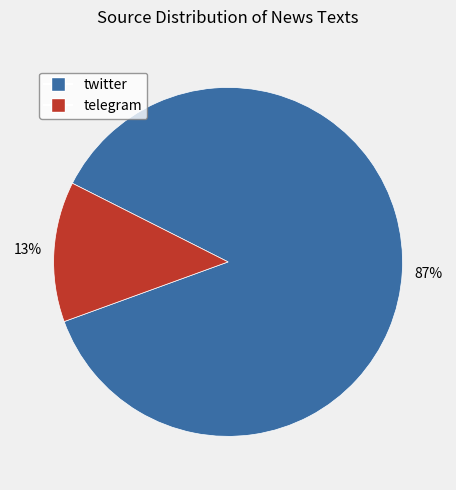

How many segments does this pie chart have?

2